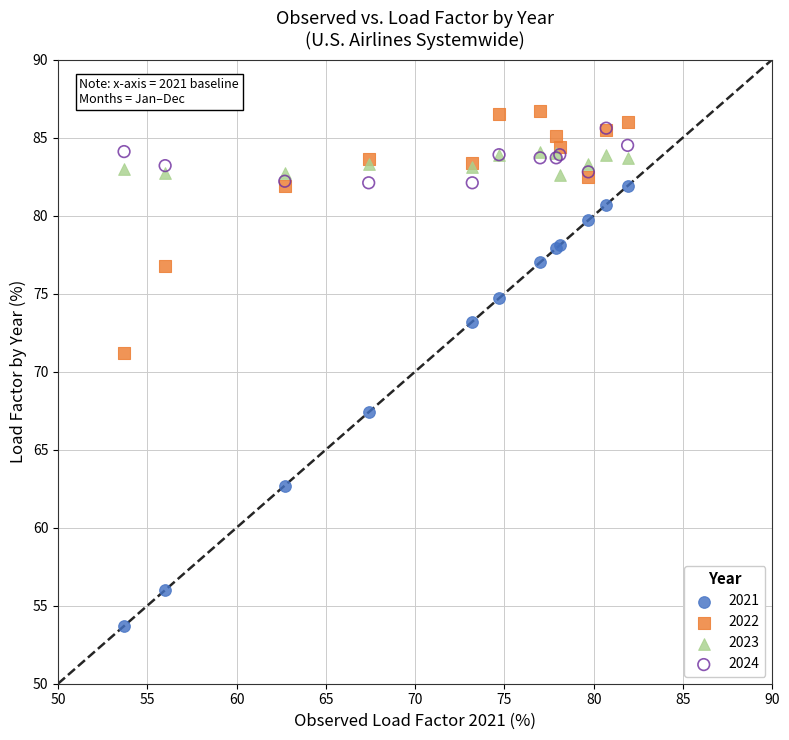

Which series reaches the maximum Y coordinate?

2022